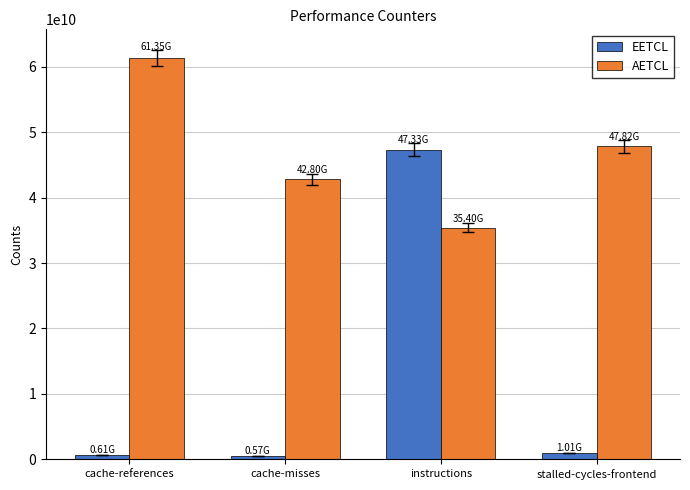

True or false: AETCL has a value of 47816357789 at stalled-cycles-frontend.

True